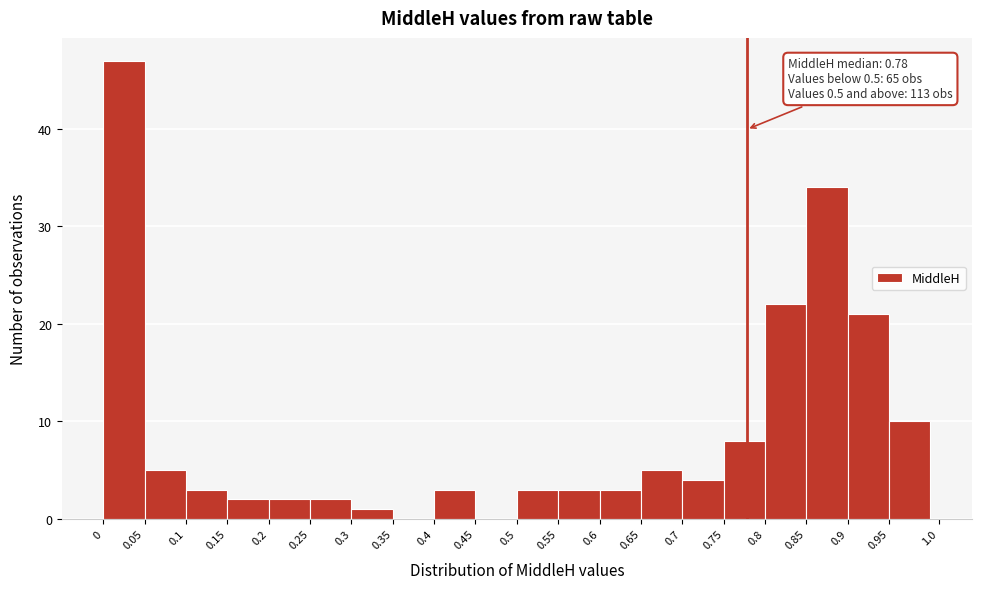

Which range on the x-axis has the tallest bar?

0 to 0.05